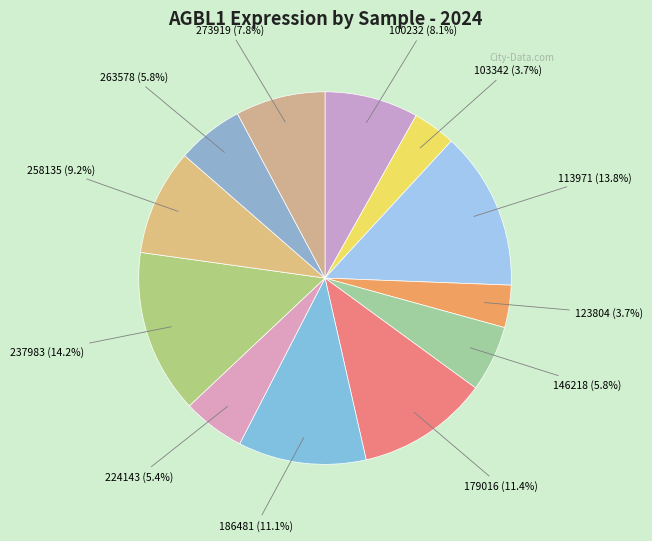

To the nearest percent, what percentage of the pie is 237983?

14%